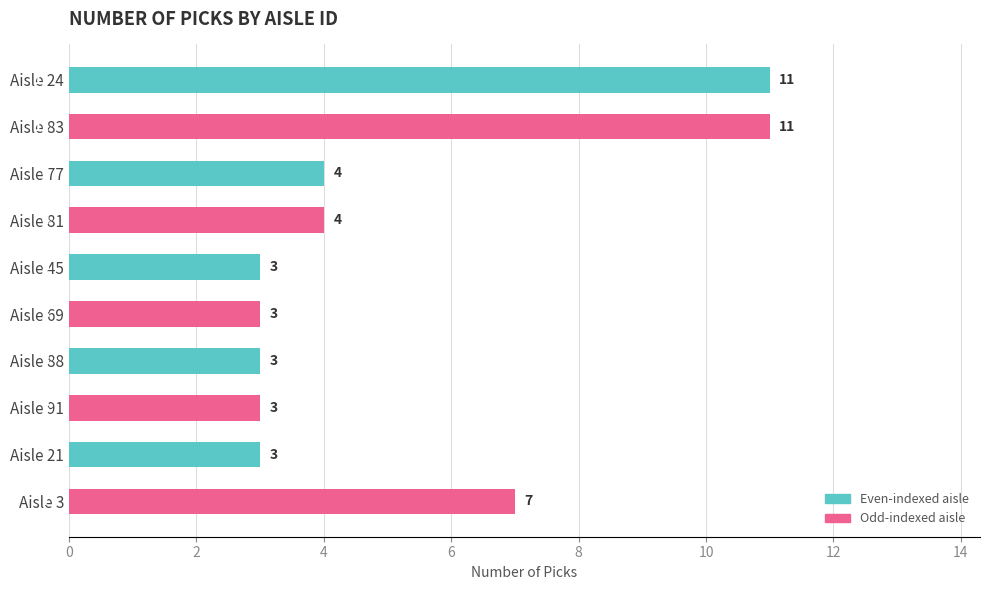

What is the minimum value shown in the chart?

3